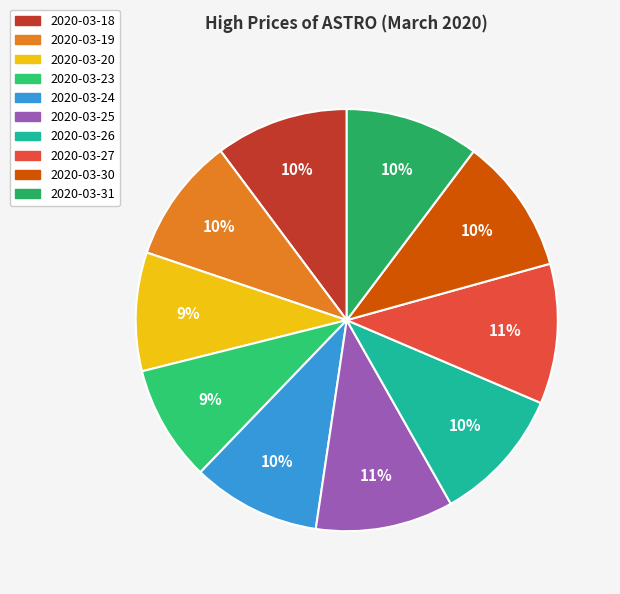

What is the largest slice in the pie chart?

2020-03-27